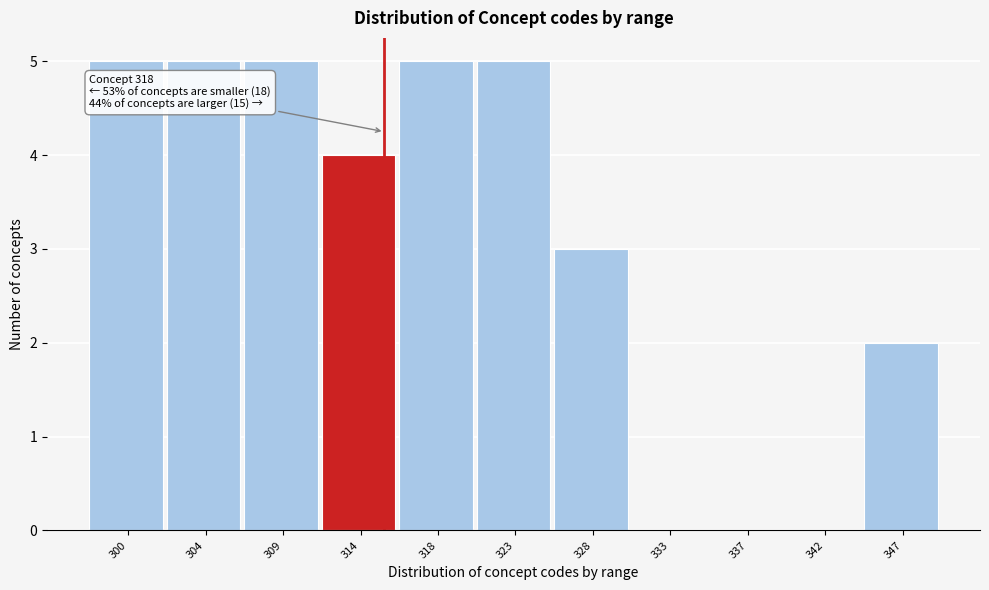

Reading left to right, transcribe all the data shown in this chart.

300=5	304=5	309=5	314=4	318=5	323=5	328=3	333=0	337=0	342=0	347=2